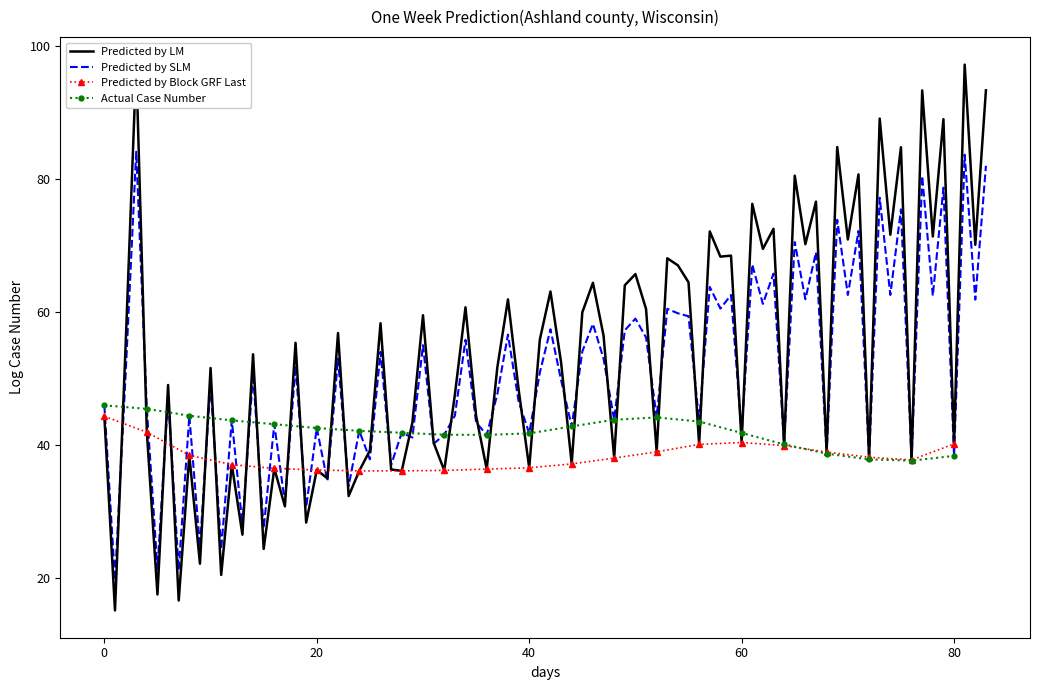

What is the highest value of the Predicted by Block GRF Last series?

44.3